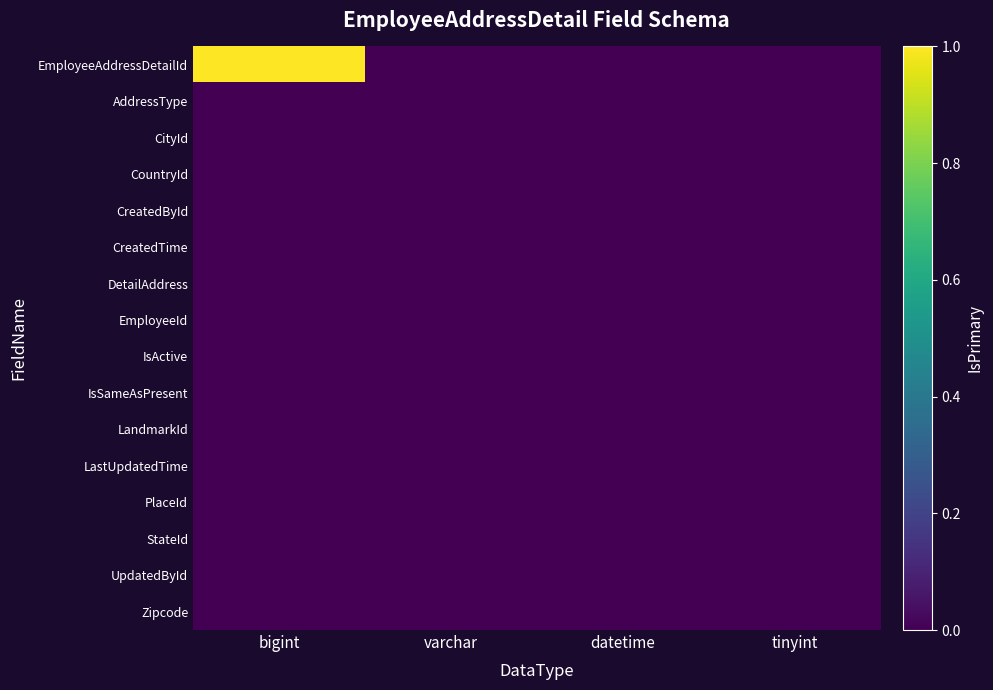

Which series has the largest range (max minus min)?

EmployeeAddressDetailId